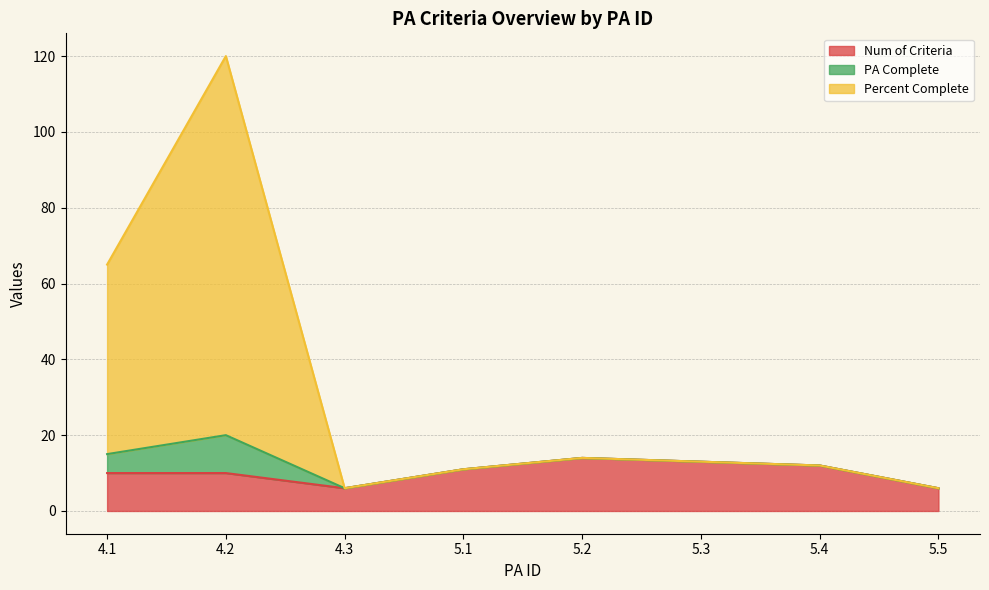

Which label corresponds to the largest value in the chart?

4.2